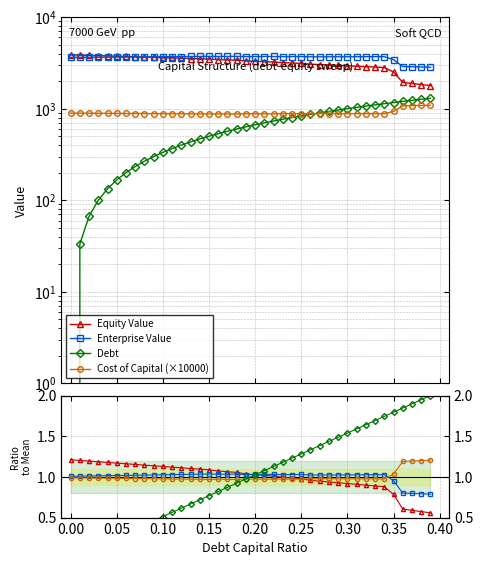

What is the maximum value shown in the chart?

3871.8